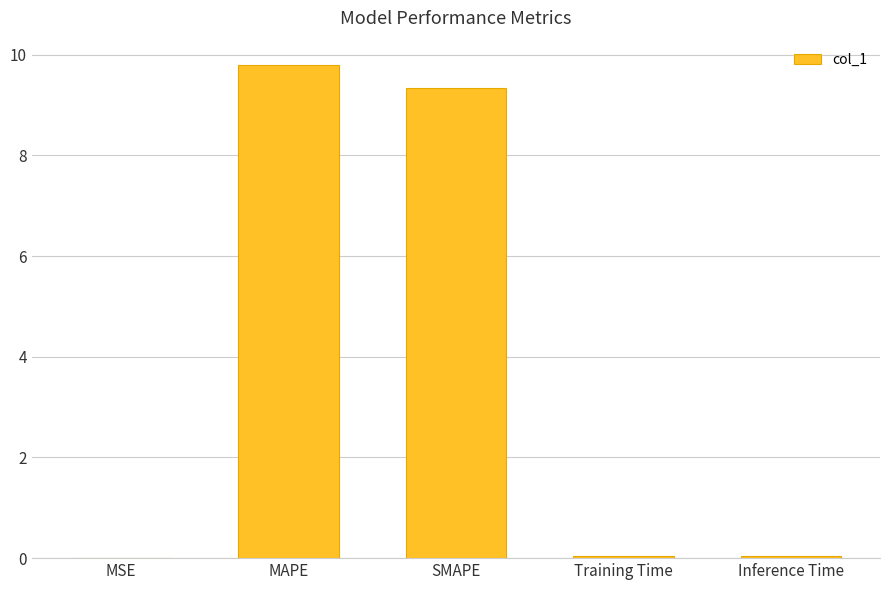

True or false: the data shows 0.0 at MSE.

True